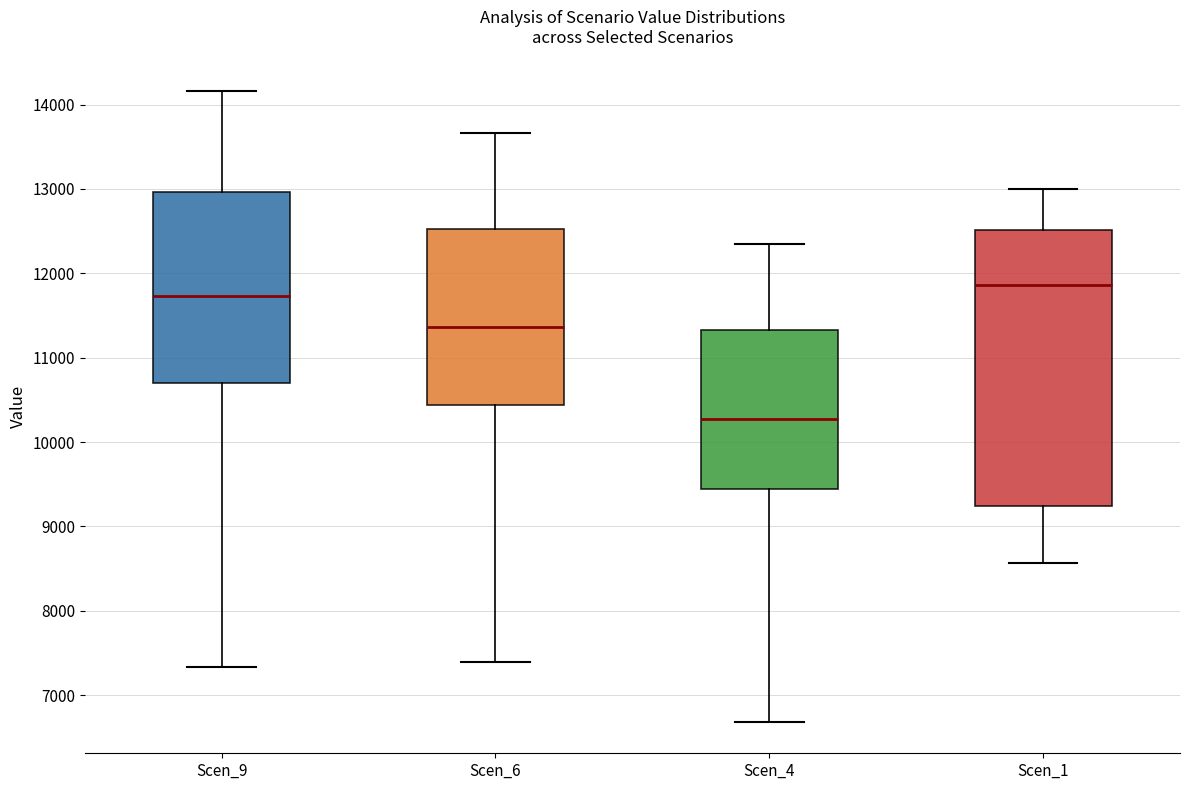

Reading left to right, transcribe this box plot: for each box, give where its median line is, the range the box spans, and where its two whiskers end, as read against the y-axis. The values are not printed on the chart, so give them approximately, as read against the axis.

Scen_9: median 11700, box 10700 to 13000, whiskers 7300 to 14200
Scen_6: median 11400, box 10400 to 12500, whiskers 7400 to 13700
Scen_4: median 10300, box 9400 to 11300, whiskers 6700 to 12300
Scen_1: median 11900, box 9200 to 12500, whiskers 8600 to 13000